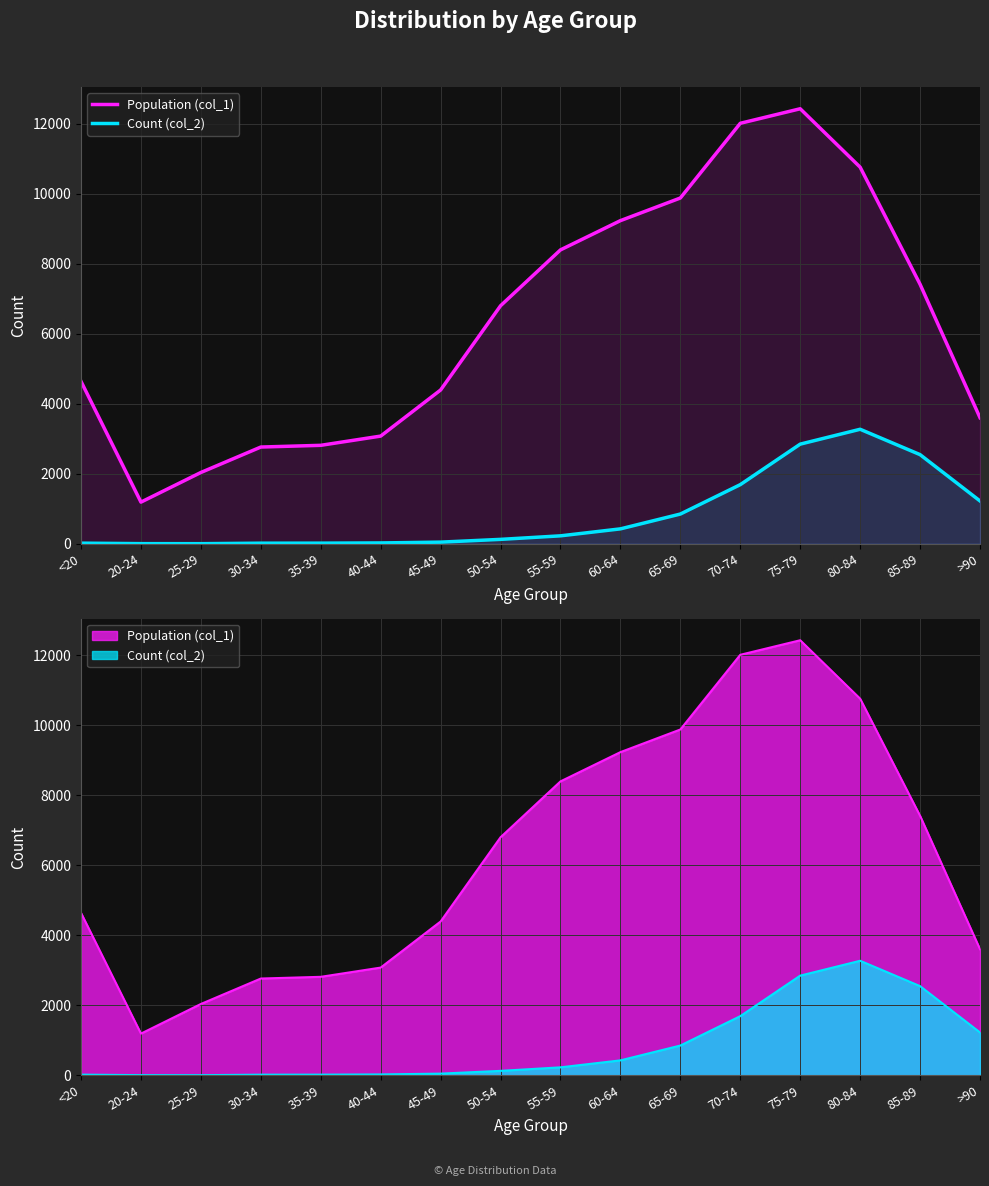

What is the difference between the highest and lowest values at 75-79?

9586